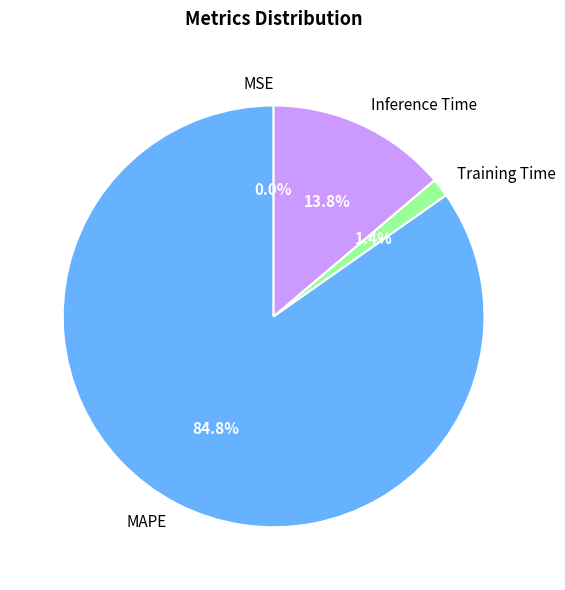

What is the largest slice in the pie chart?

MAPE